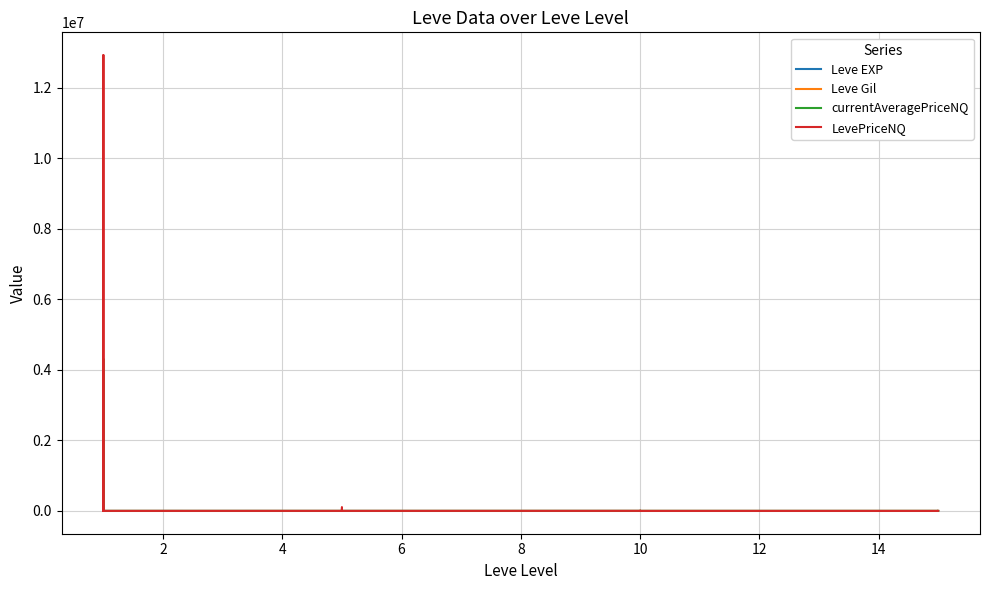

The value of Leve Gil at 10 is 220.0. True or false?

True